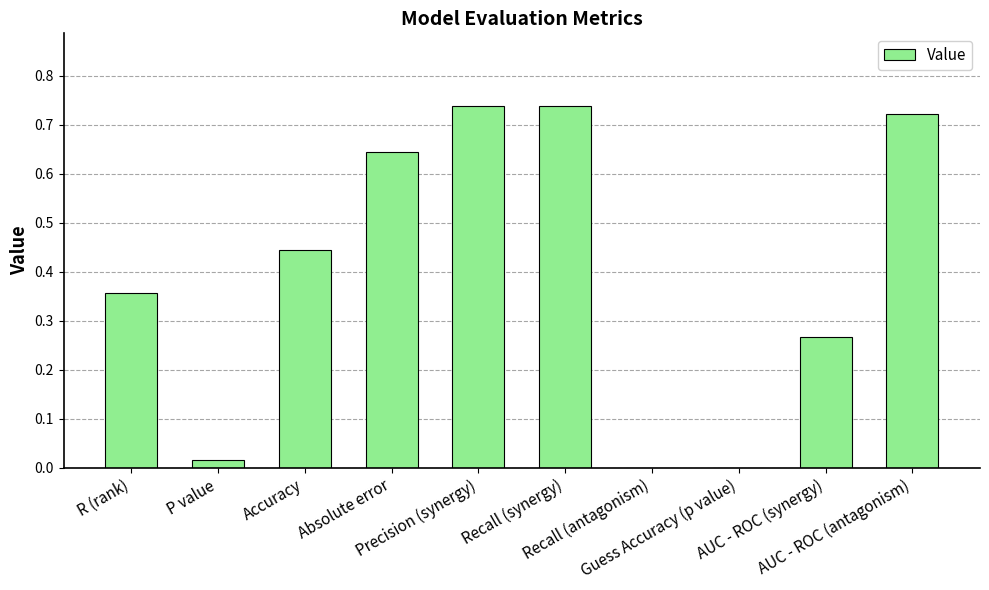

Count the number of data series in this chart.

1